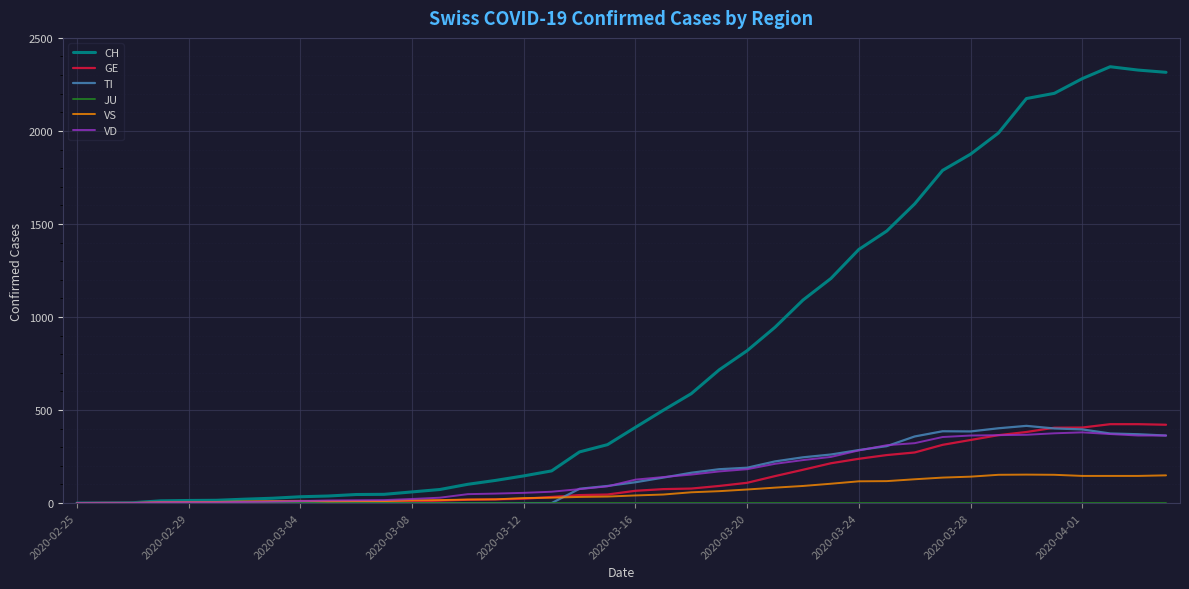

Which series has the widest spread of values?

CH